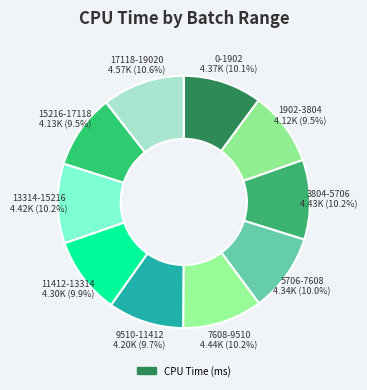

How many slices are in this pie chart?

10